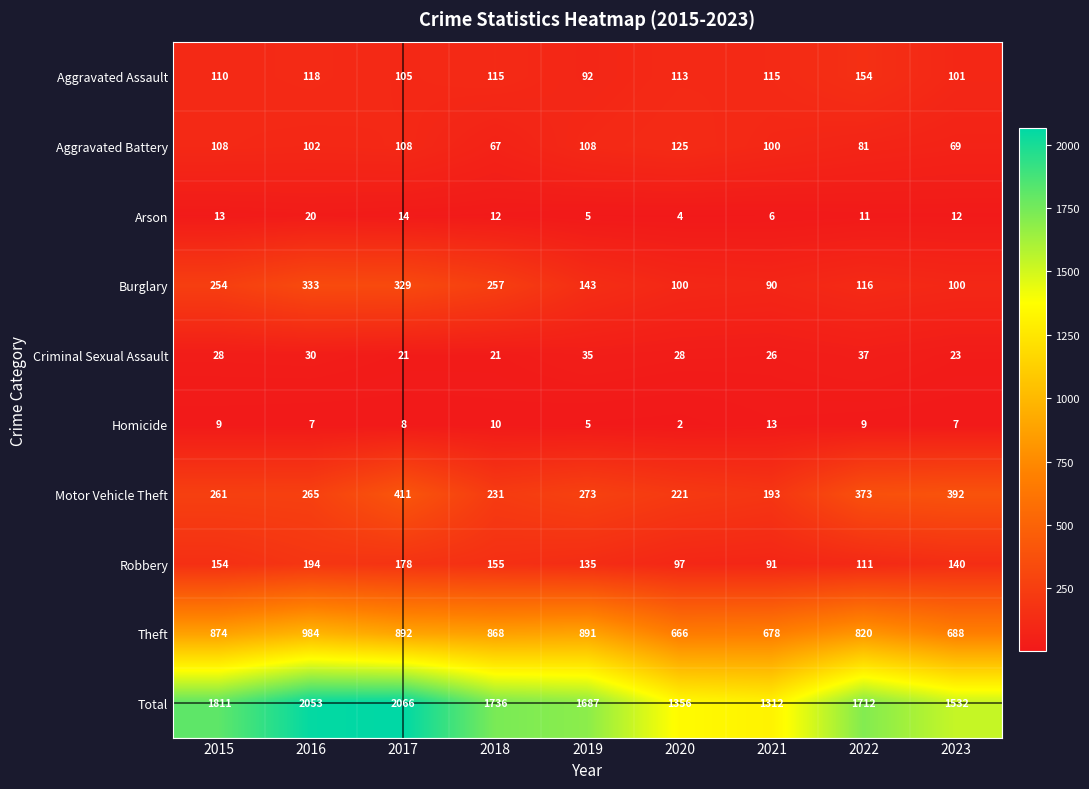

Which label corresponds to the smallest value in the chart?

2020